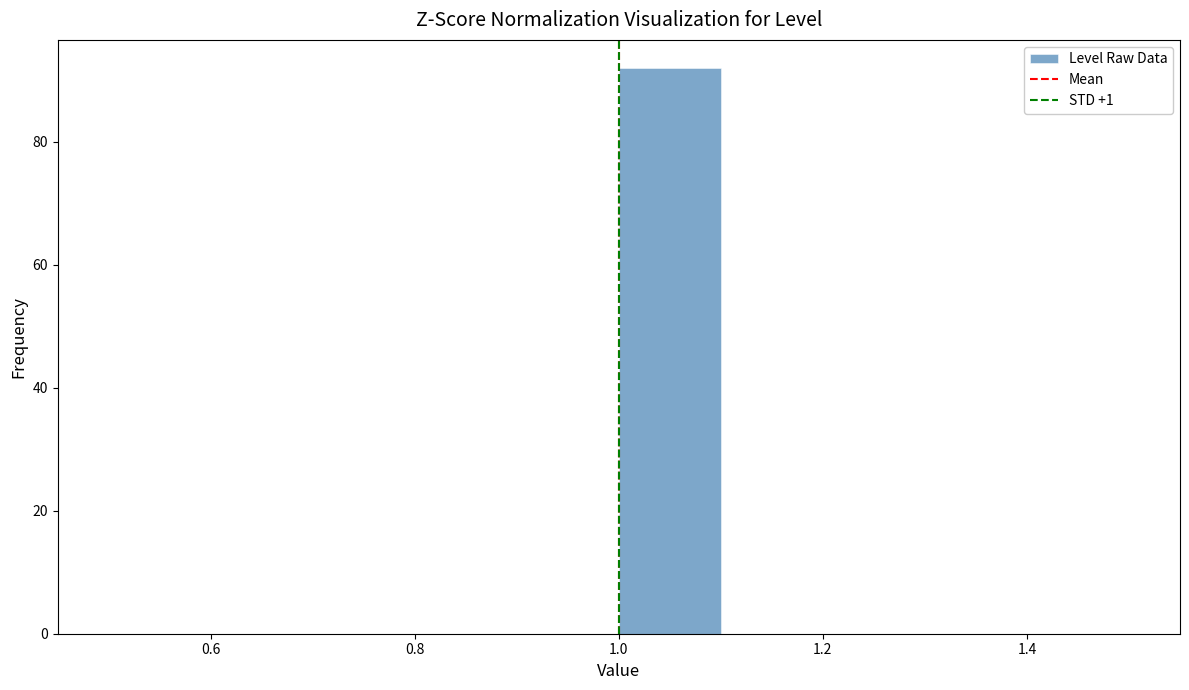

Reading left to right, list every bar in this chart as the range it spans on the x-axis followed by its height. The values are not printed on the chart, so give them approximately, as read against the axis.

0.5 to 0.6: 0
0.6 to 0.7: 0
0.7 to 0.8: 0
0.8 to 0.9: 0
0.9 to 1.0: 0
1.0 to 1.1: 92
1.1 to 1.2: 0
1.2 to 1.3: 0
1.3 to 1.4: 0
1.4 to 1.5: 0